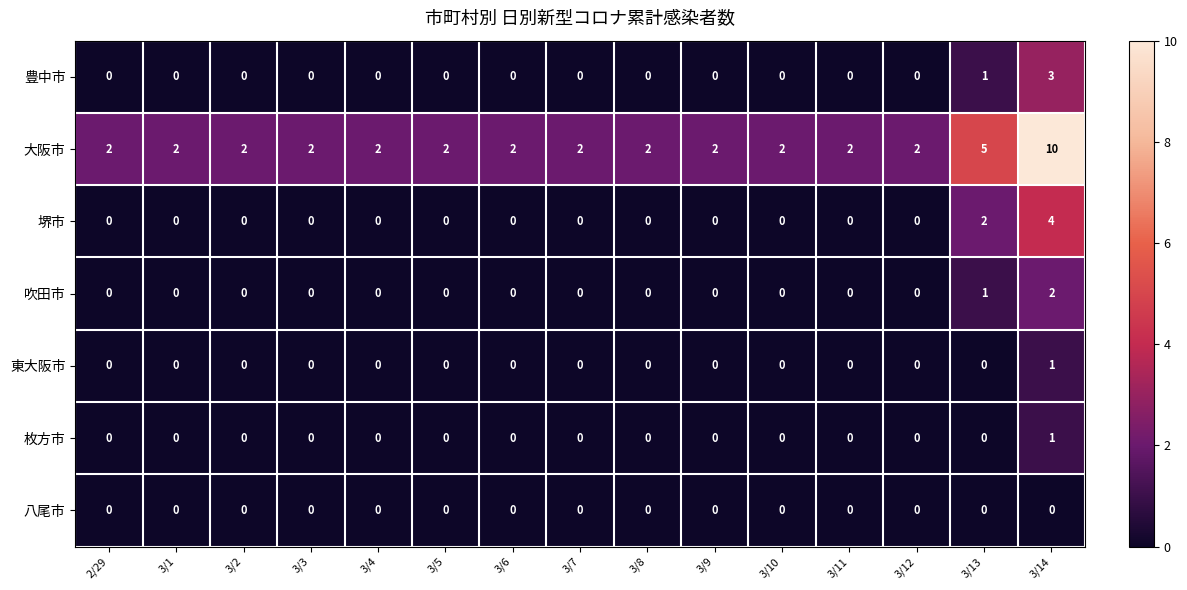

Which series has the largest total across all categories?

大阪市